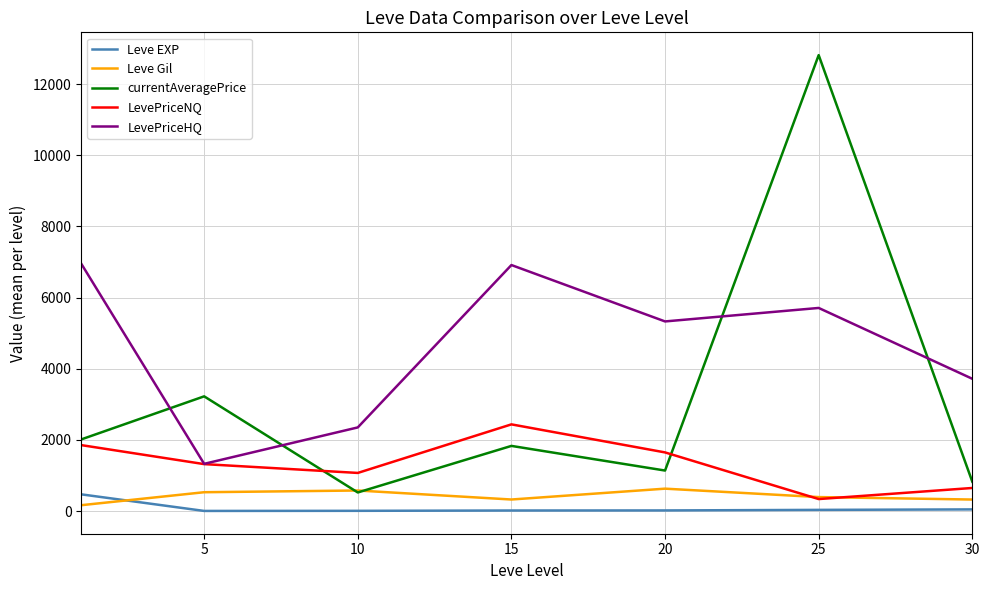

True or false: Leve EXP and currentAveragePrice intersect in this chart.

False